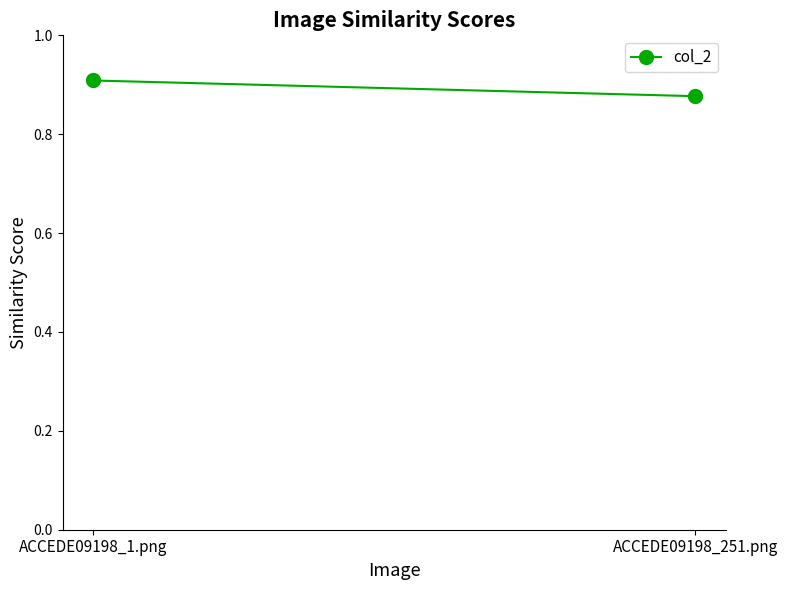

What is the label of the 2nd point from the left?

ACCEDE09198_251.png